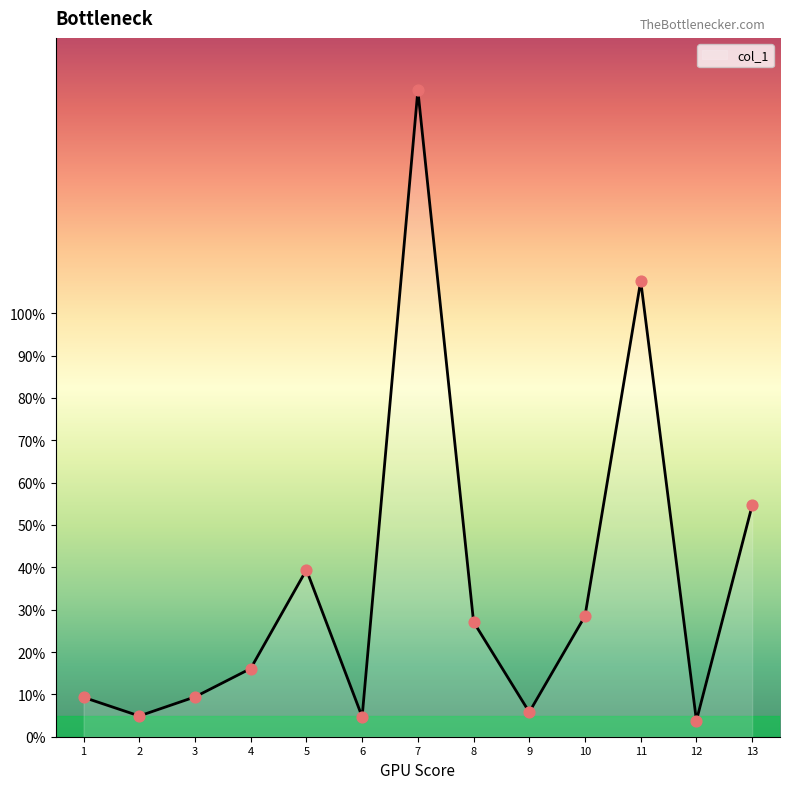

Approximately how many times larger is the value at 10 compared to 13?

0.5